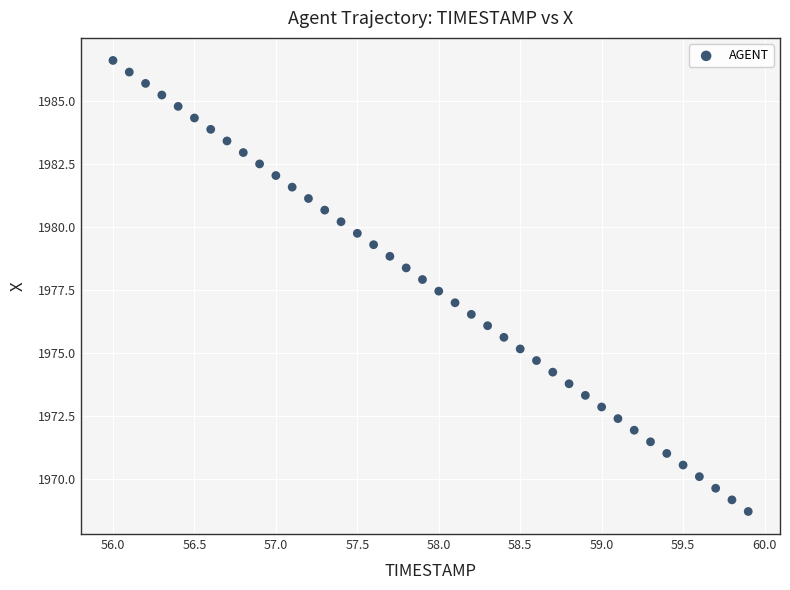

What is the range of Y values (max minus min)?

17.9